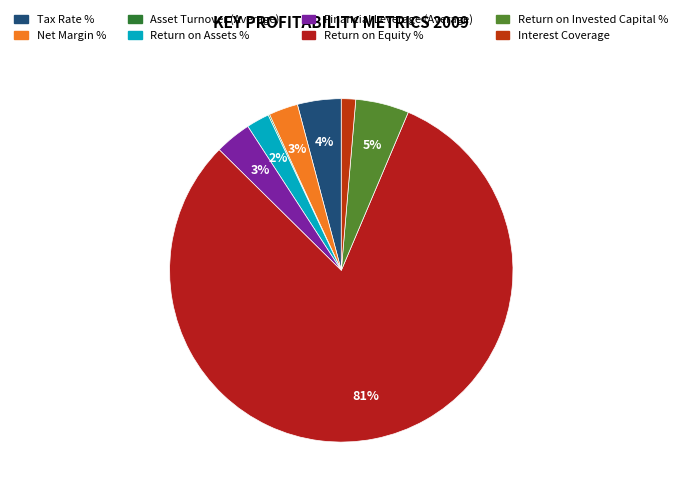

Is it true that Interest Coverage is 11% of the pie?

False